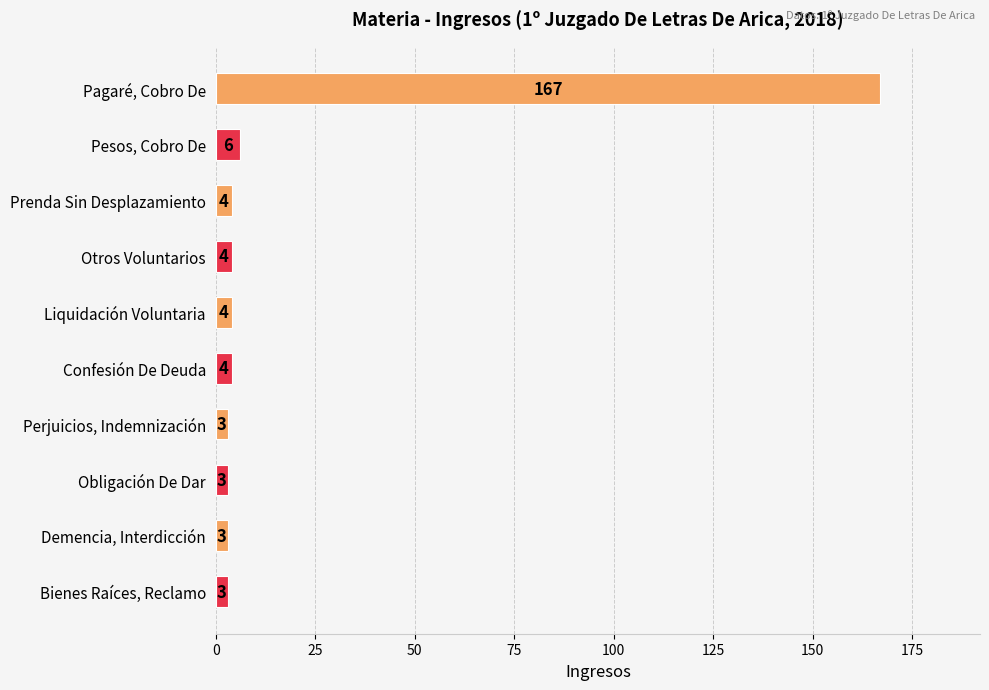

What is the smallest value displayed?

3